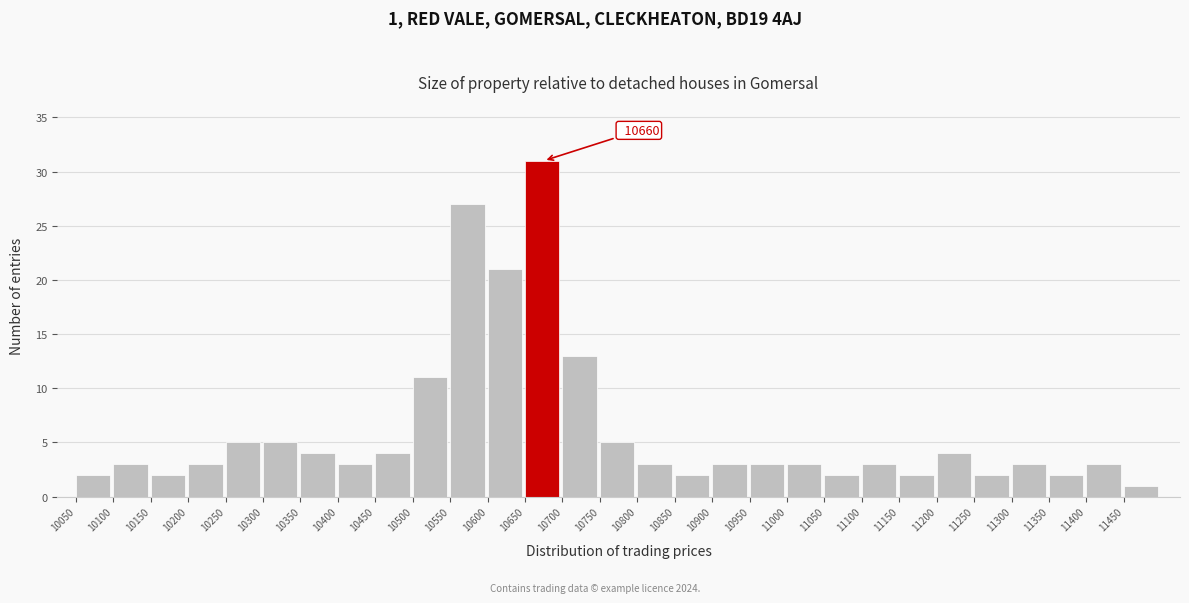

Over which range of the x-axis is the bar tallest?

10650 to 10700